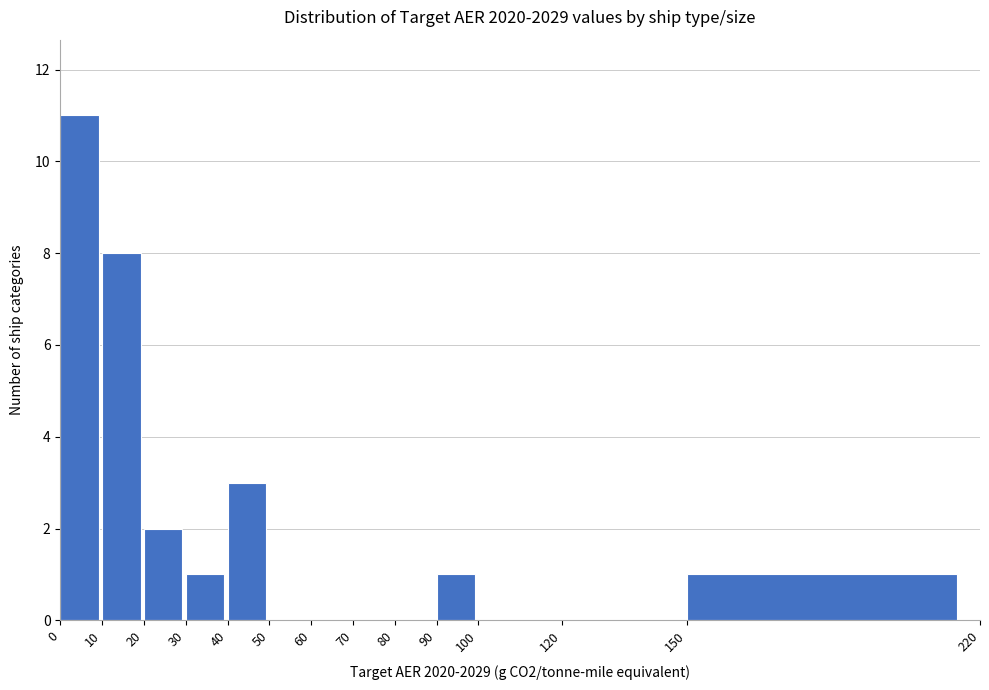

Over which range of the x-axis is the bar tallest?

0 to 10